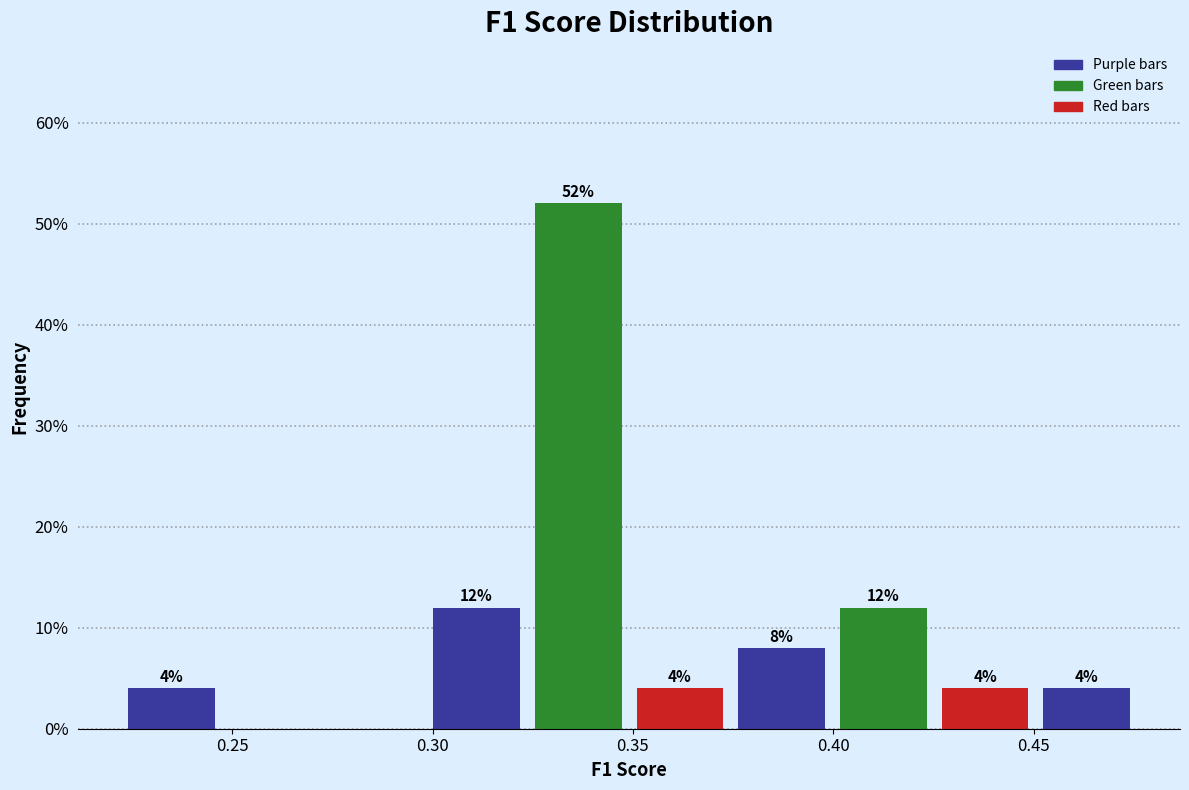

Which range on the x-axis has the tallest bar?

0.325 to 0.350